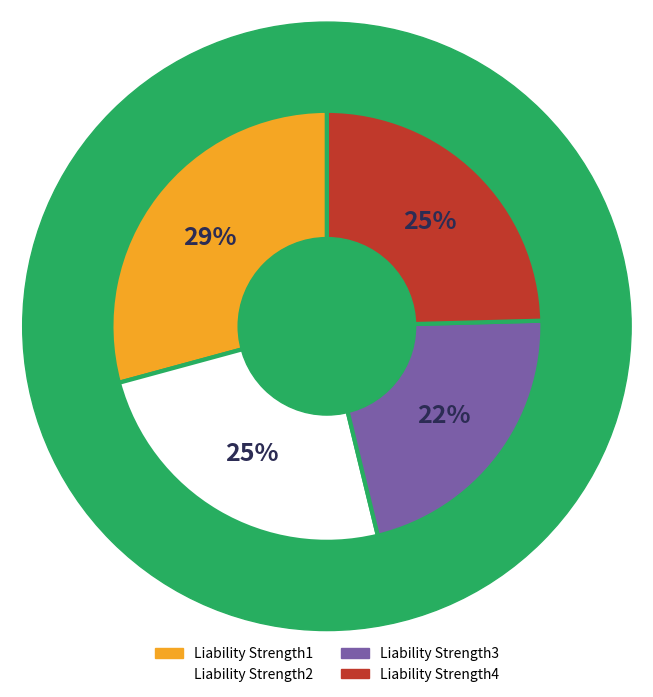

The Liability Strength2 slice represents 13% of the pie. True or false?

False